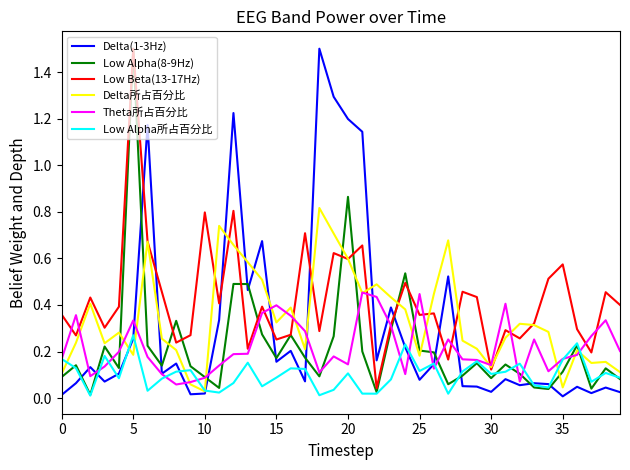

Which series has the largest total across all categories?

Low Beta(13-17Hz)